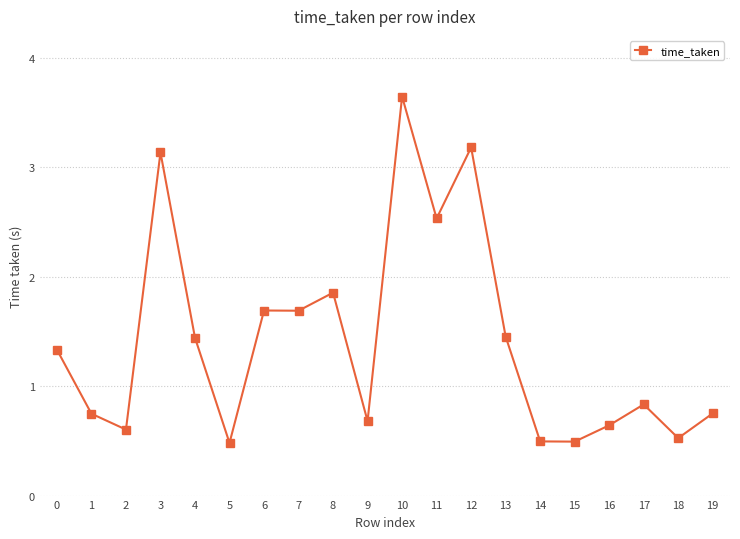

What is the difference between the maximum and minimum values?

3.2